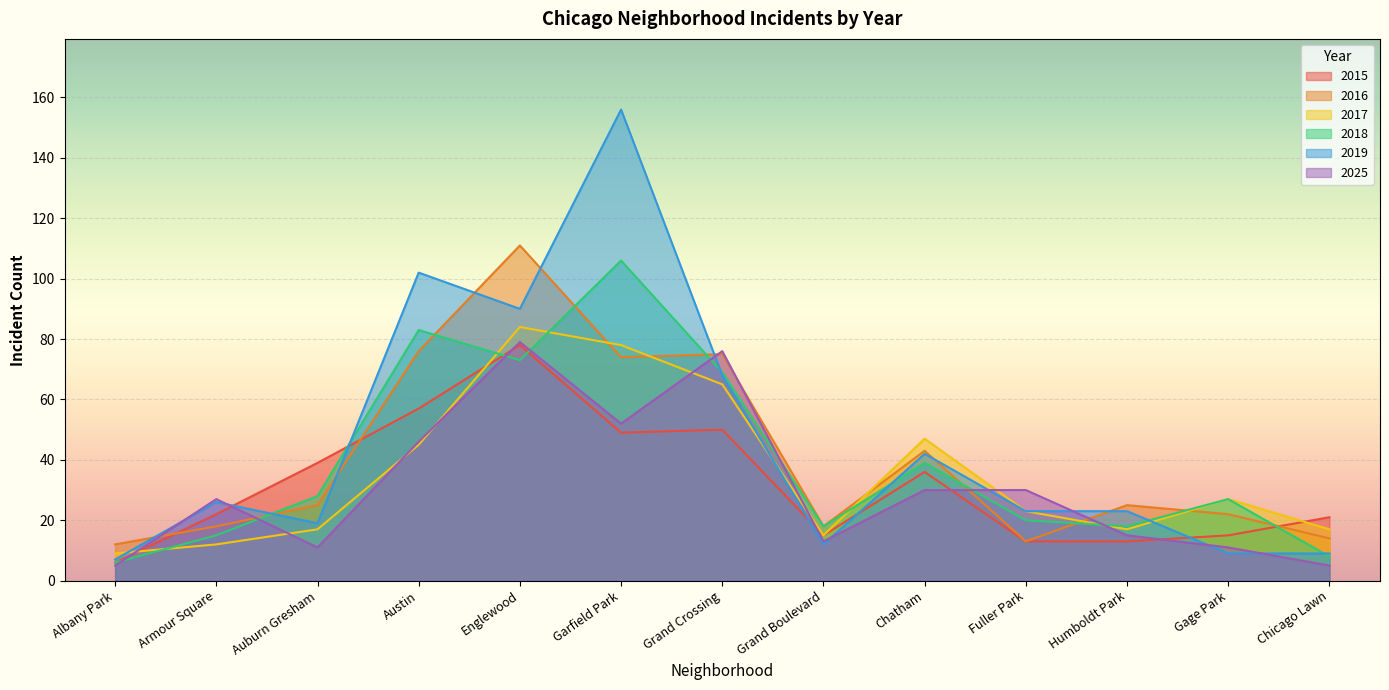

At which label does 2015 reach its peak?

Englewood